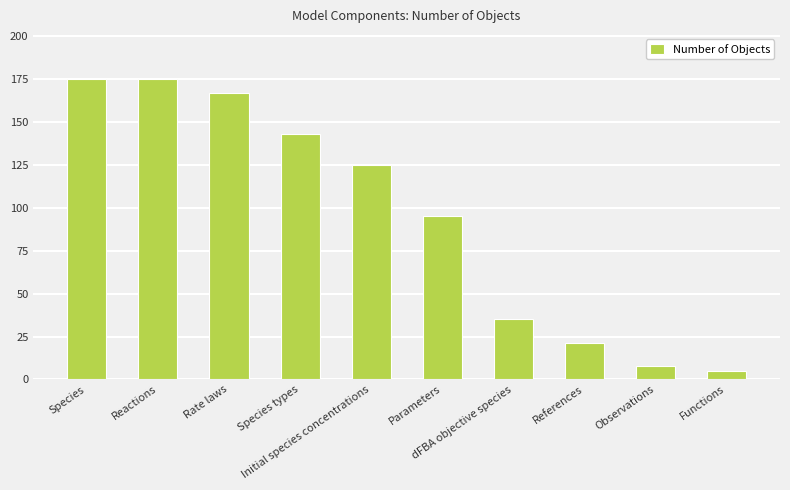

What value does the data have at Initial species concentrations, to the nearest 5?

125